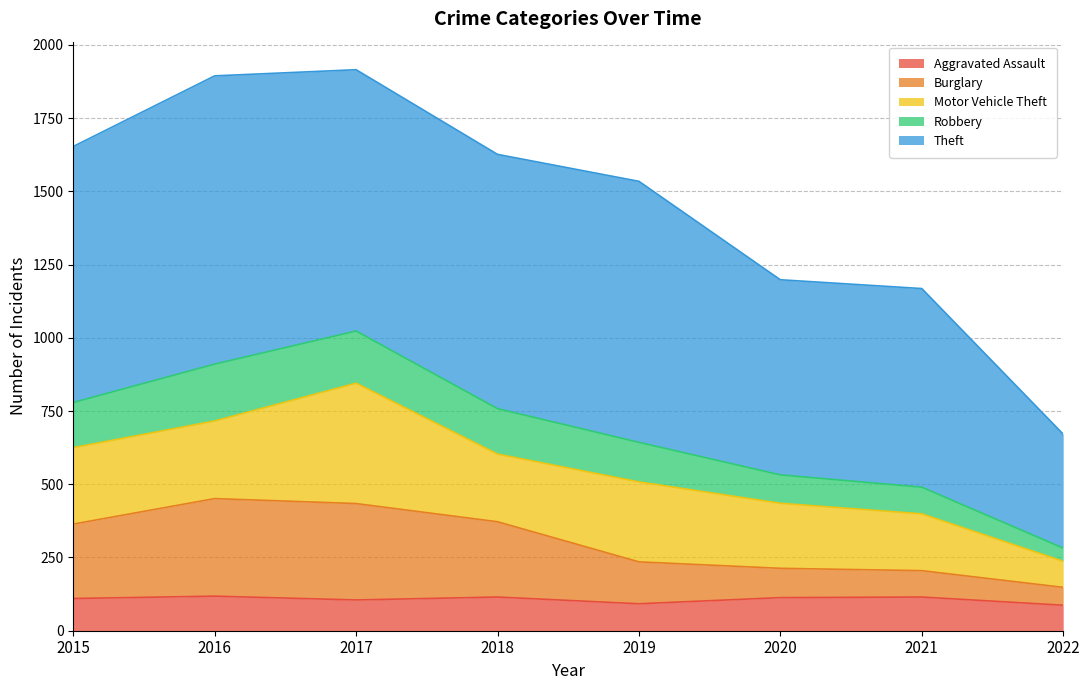

What is the smallest value displayed?

87